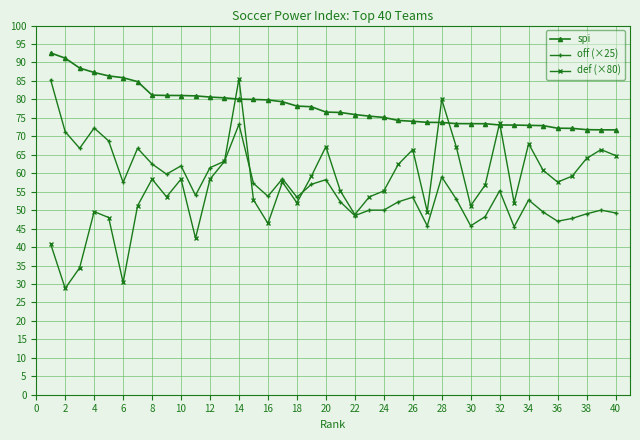

What is the value of the spi point at the 26th from the left?

74.1